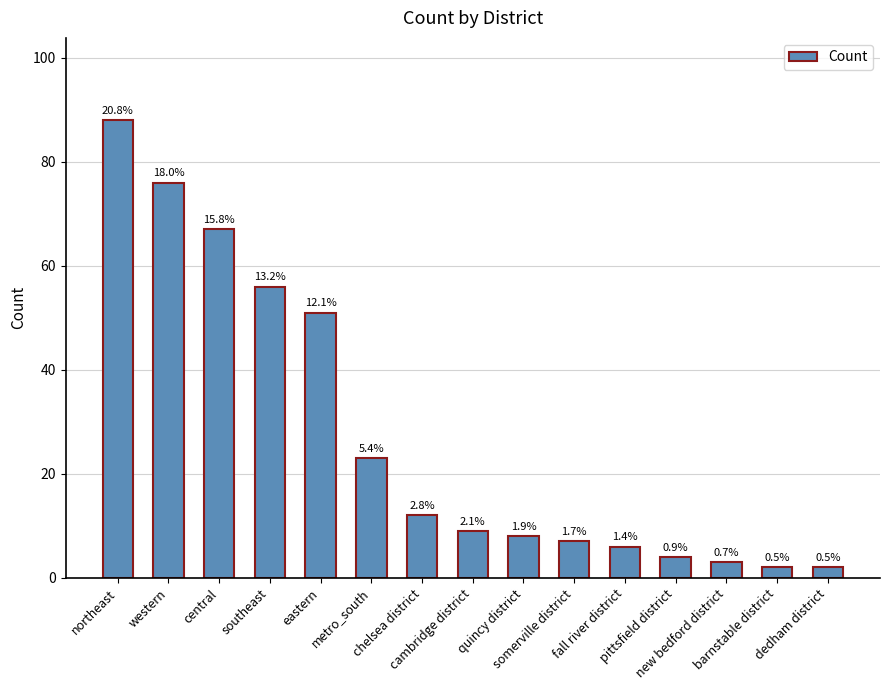

How many series are shown in this chart?

1